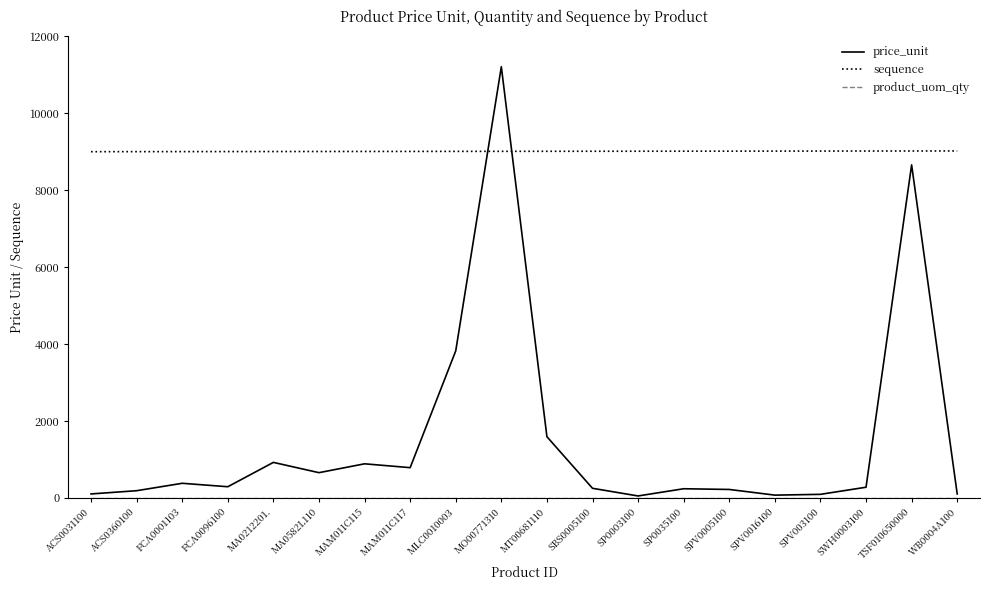

The value of sequence at MA0212201. is 15160.3. True or false?

False